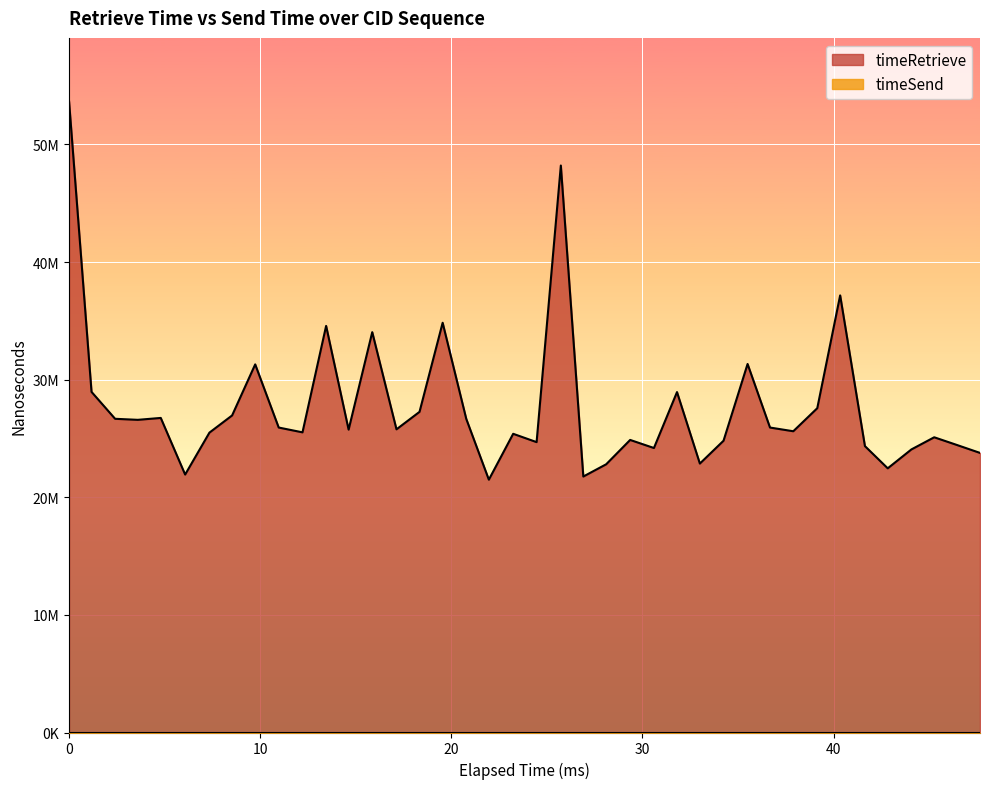

Does the chart display data point markers on the line(s)?

No